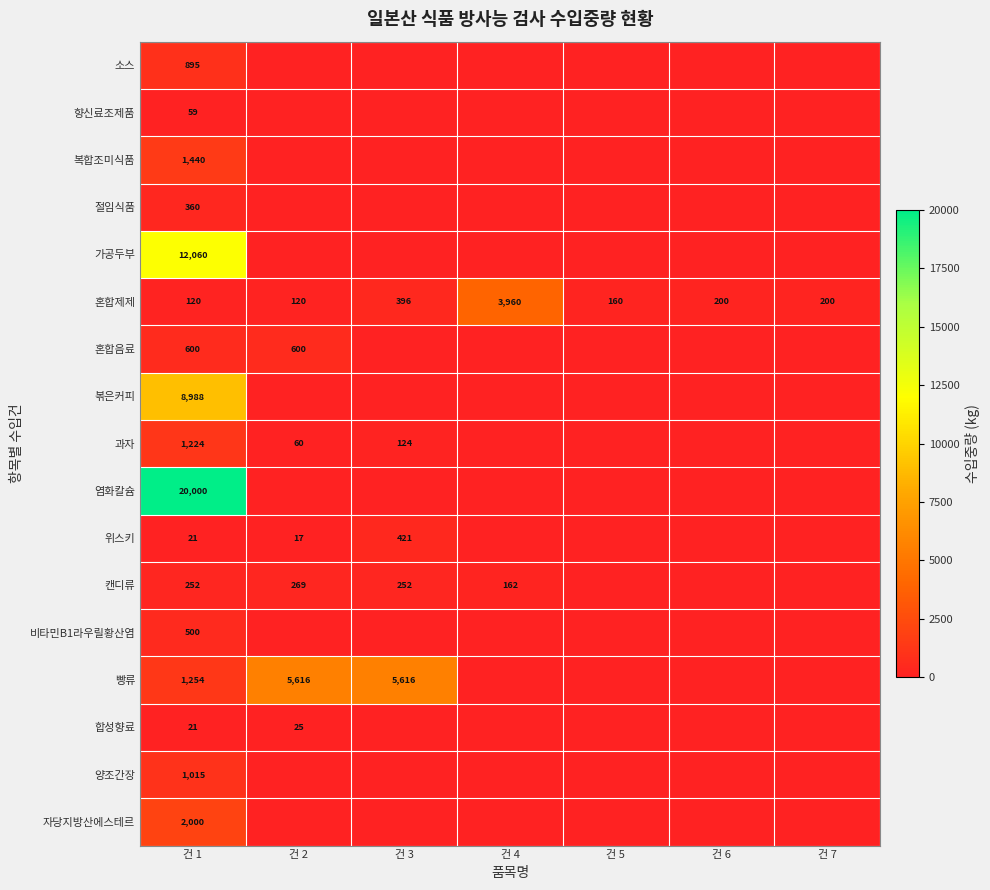

At which category is the sum across all series the highest?

건 1